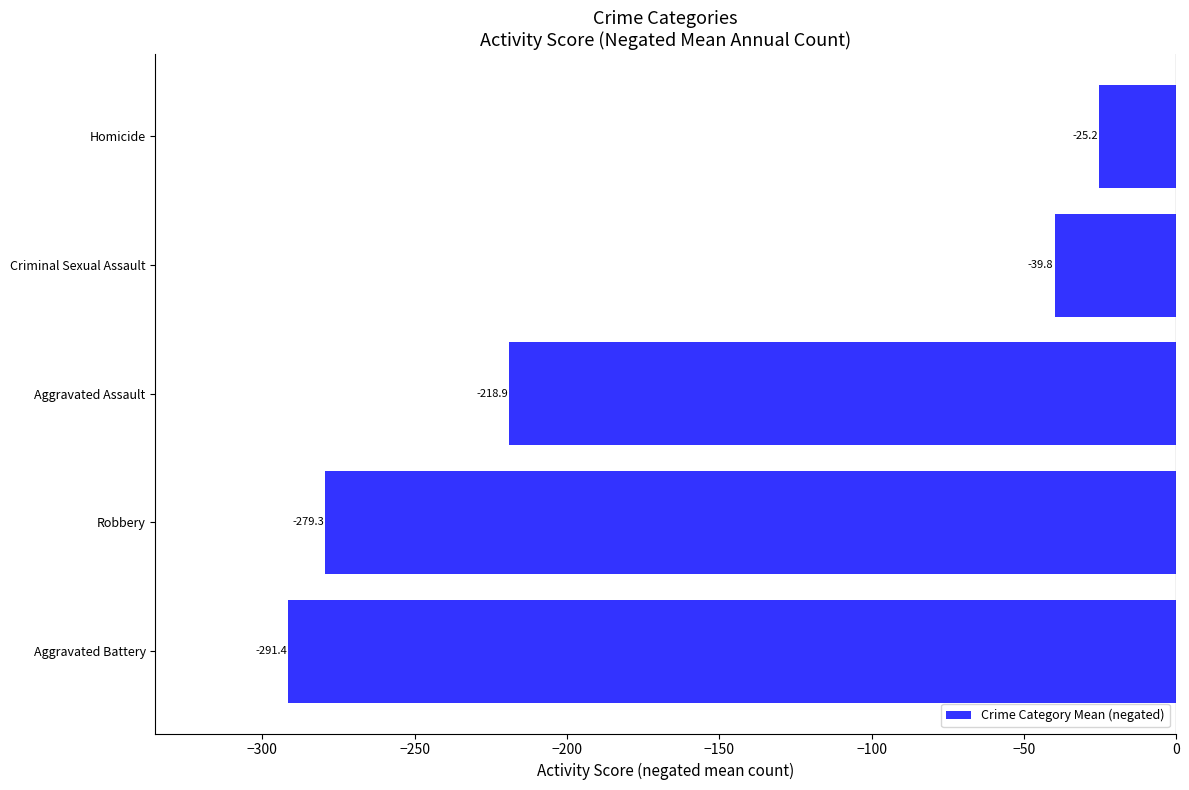

How many data points are above -218?

2